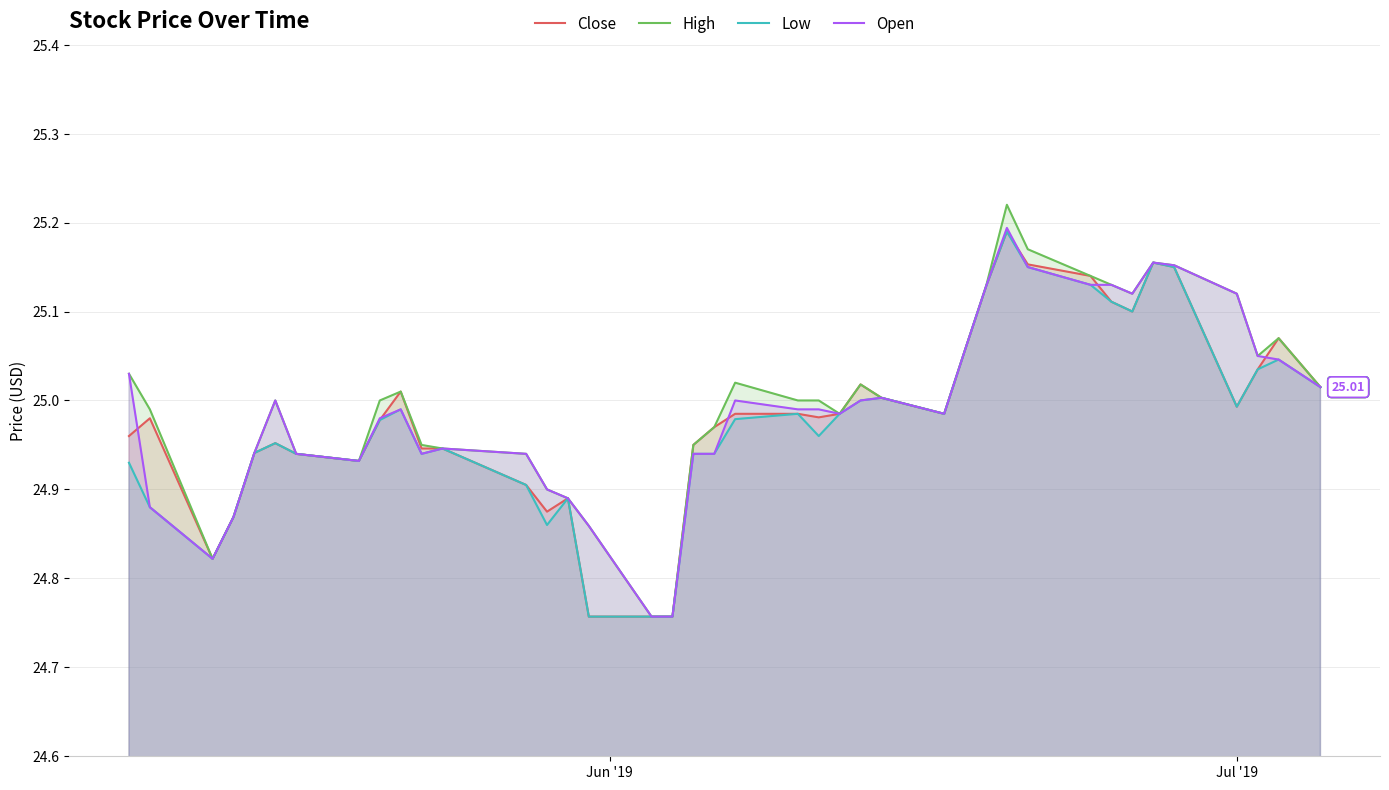

What is the difference between the maximum and minimum values in the Open series?

0.4